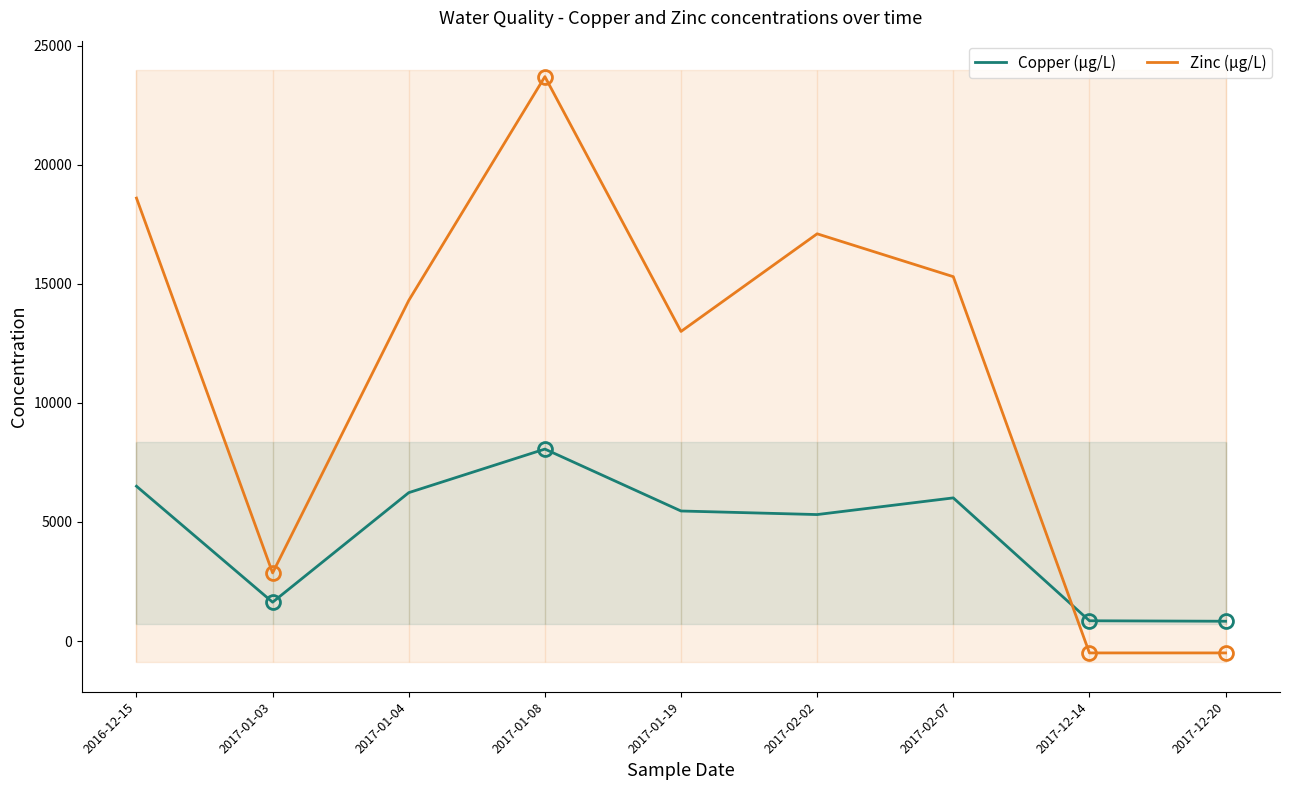

What are all the series names shown in the legend?

Copper (µg/L), Zinc (µg/L)